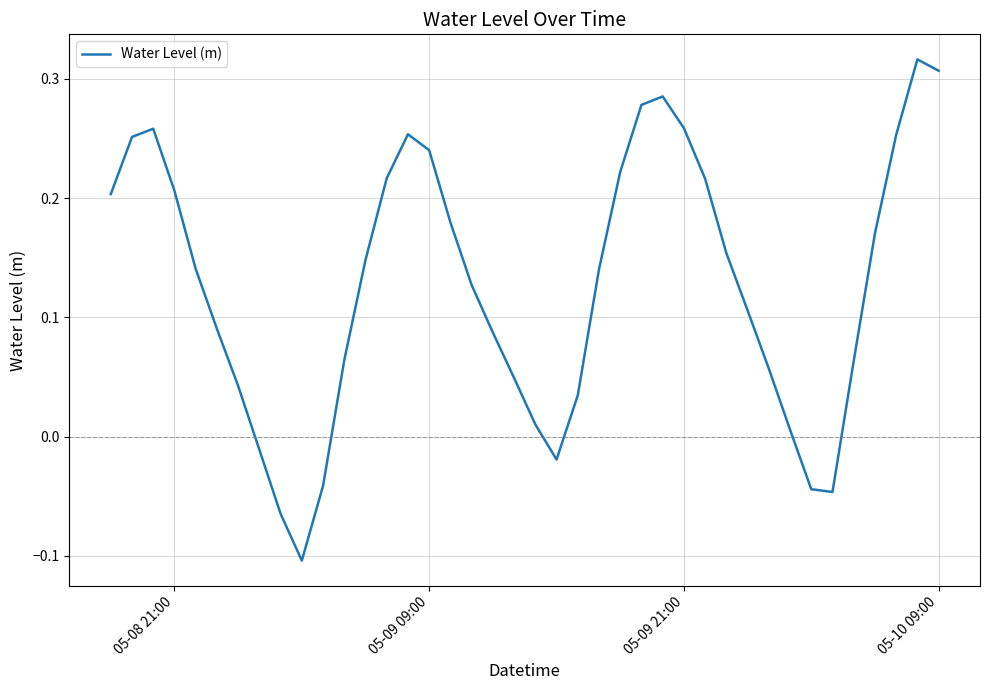

Does the chart have visible grid lines?

Yes